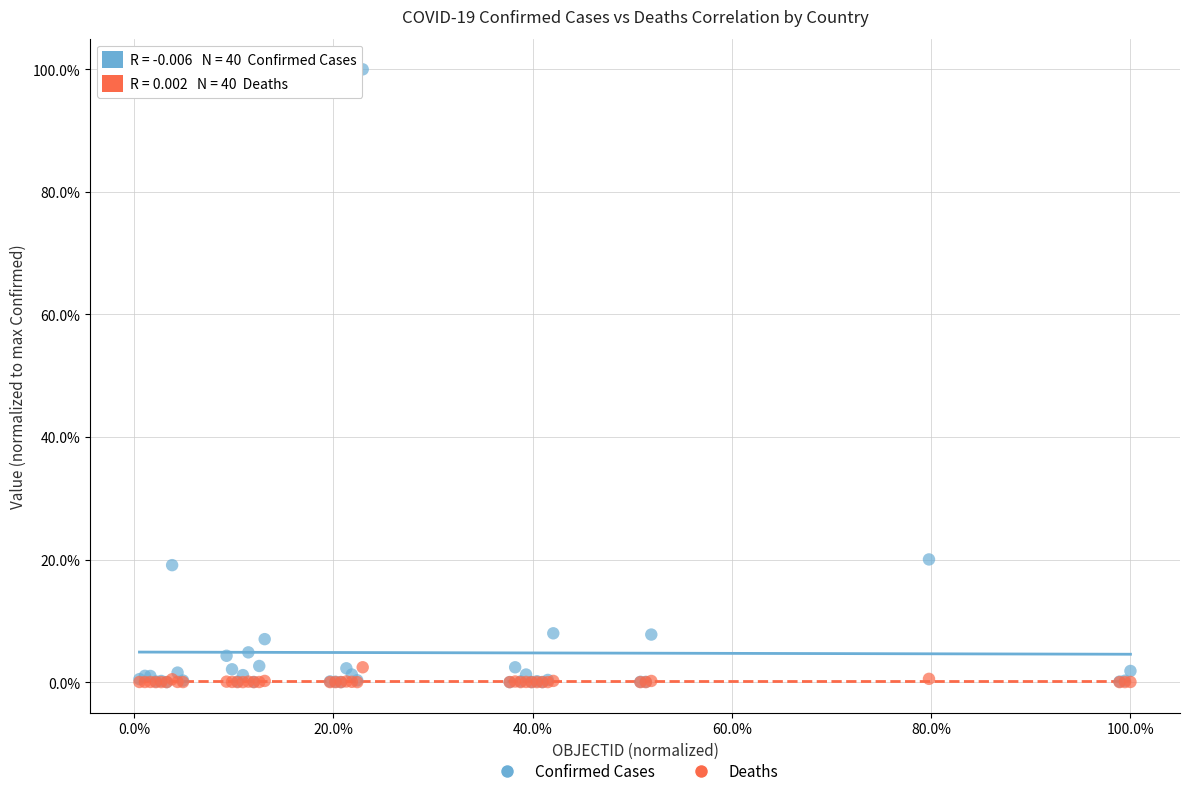

Which series contains the highest Y value?

Confirmed Cases